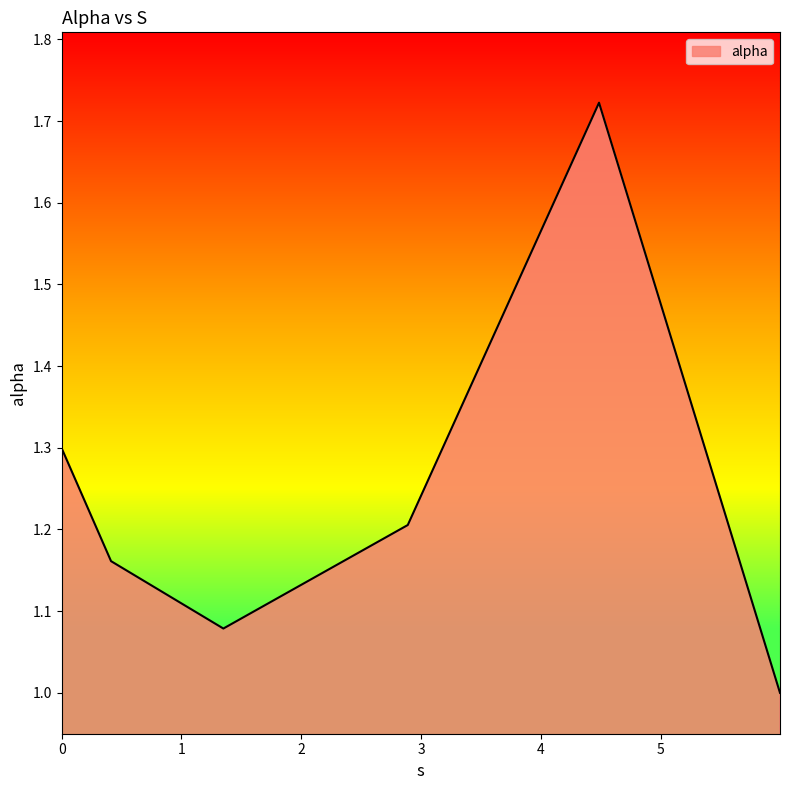

Does the chart display data point markers on the line(s)?

No